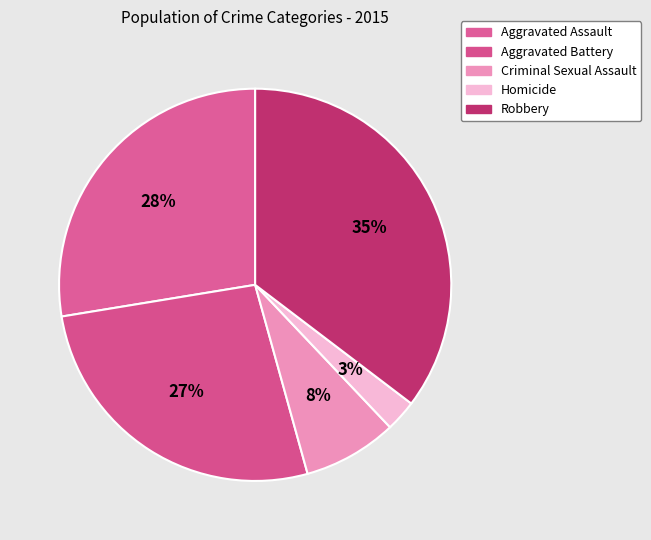

Rank the categories by value from lowest to highest.

Homicide, Criminal Sexual Assault, Aggravated Battery, Aggravated Assault, Robbery